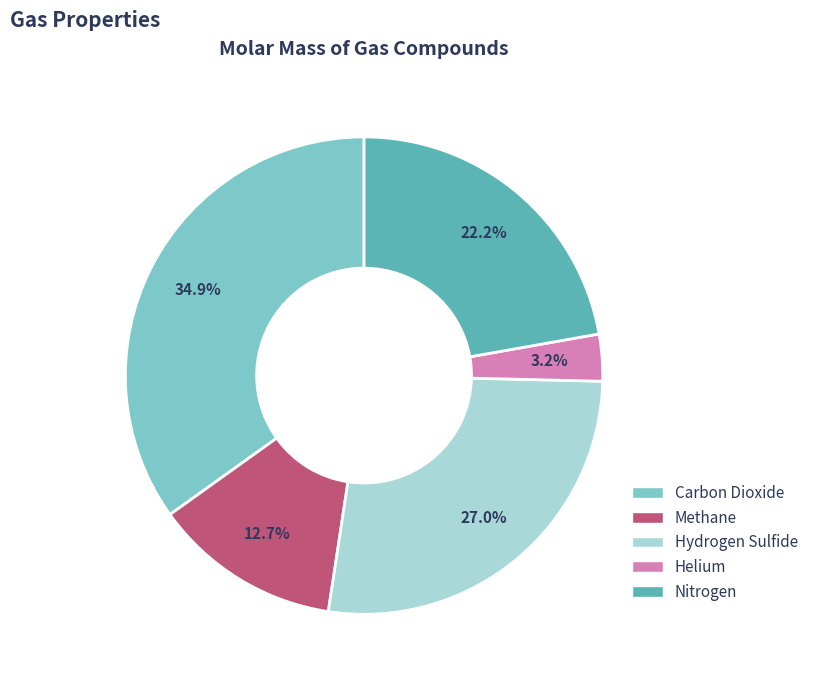

What percentage is the Helium slice, to the nearest percent?

3%